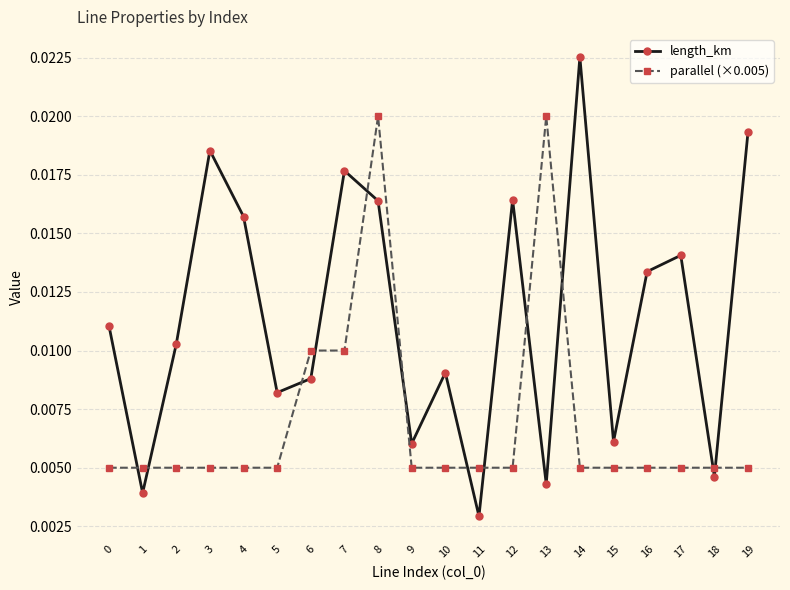

In length_km, how many points are lower than both neighbors (excluding endpoints)?

7